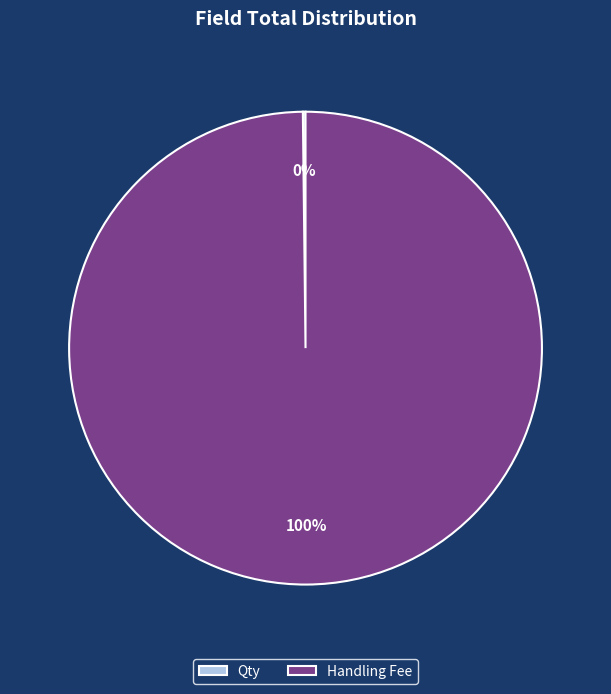

To the nearest percent, what portion does Handling Fee represent?

100%